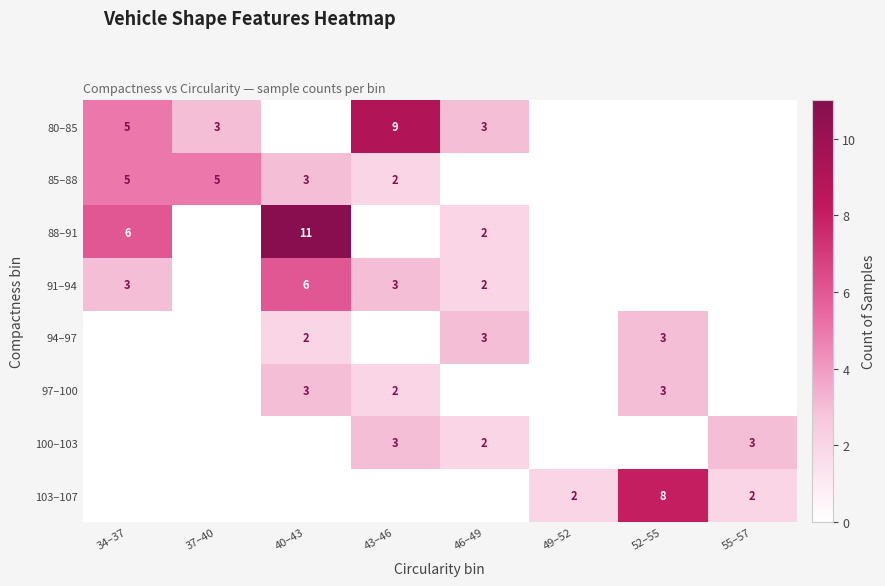

True or false: 80–85 has a value of 5 at 46–49.

False